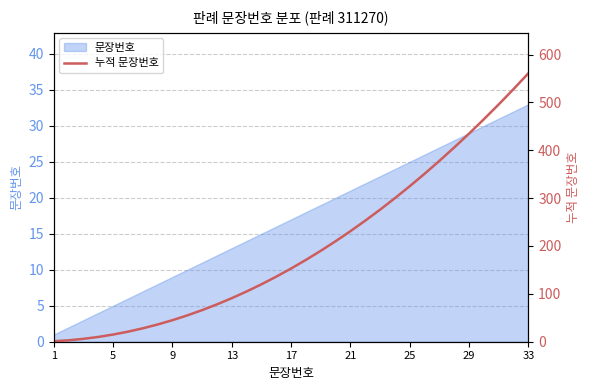

Reading right to left, list all the values displayed in this chart.

561	528	496	465	435	406	378	351	325	300	276	253	231	210	190	171	153	136	120	105	91	78	66	55	45	36	28	21	15	10	6	3	1